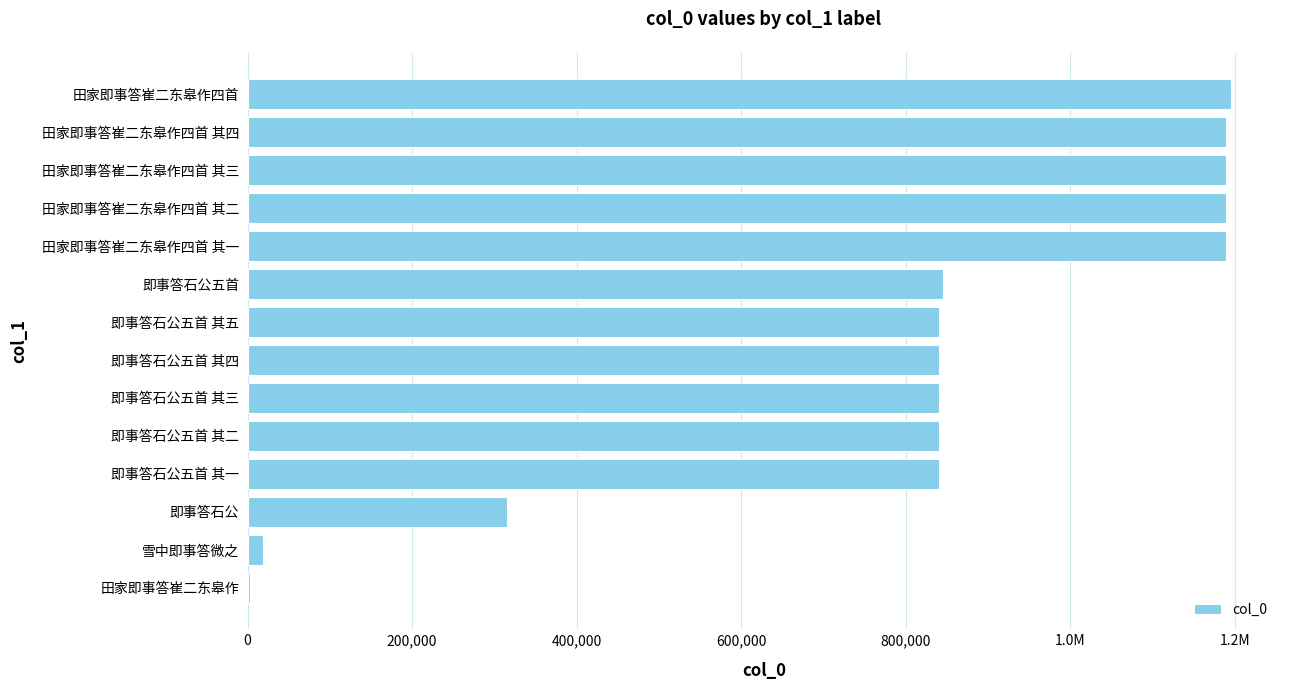

Are the bars horizontal?

Yes